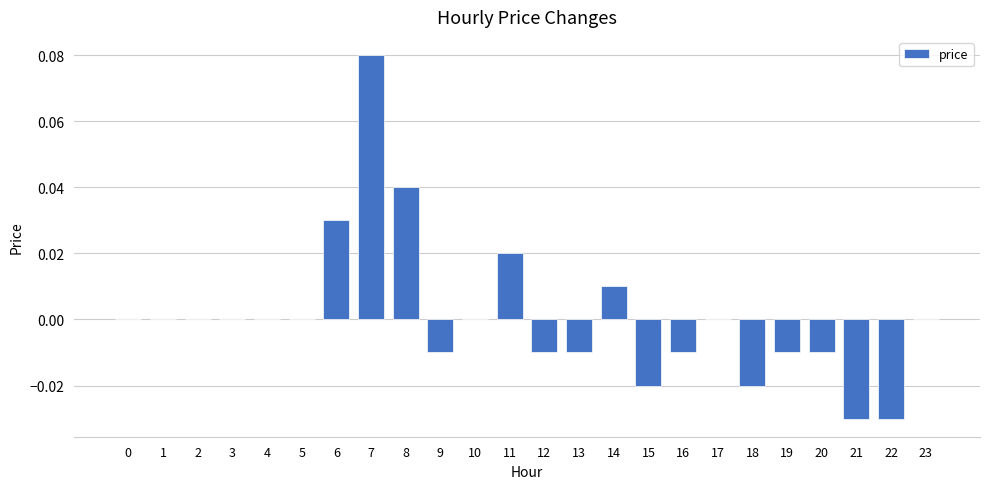

Which label corresponds to the largest value in the chart?

7